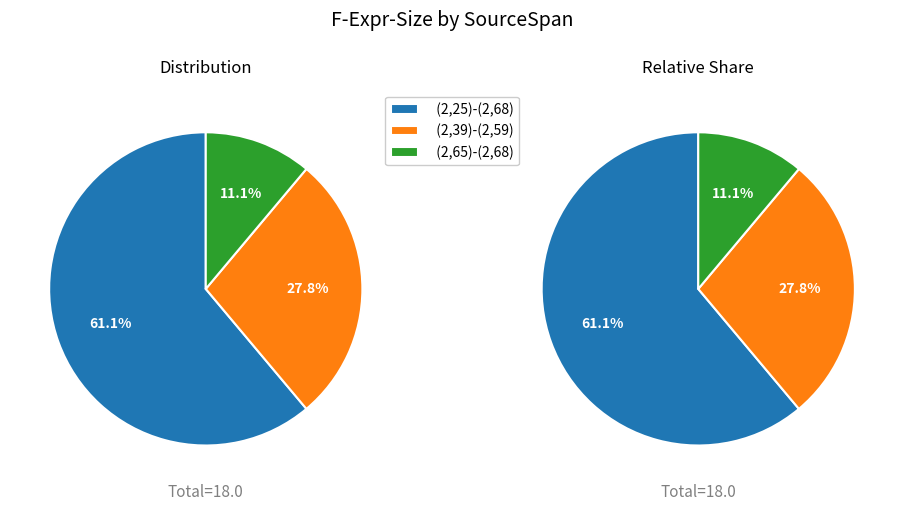

Which slice is the smallest?

(2,65)-(2,68)